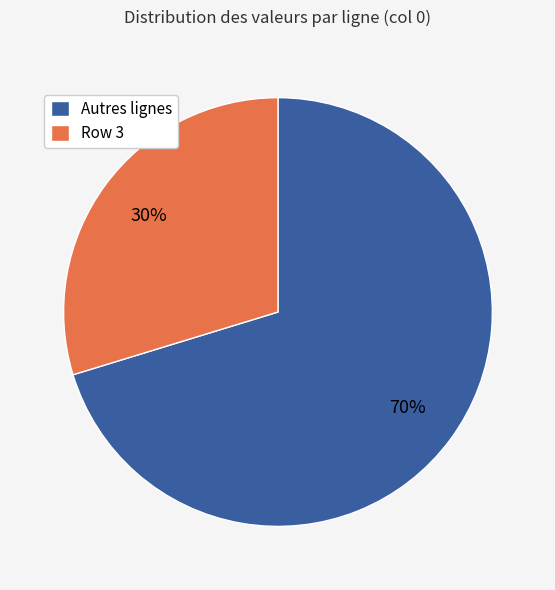

Which category has the biggest portion of the pie?

Autres lignes